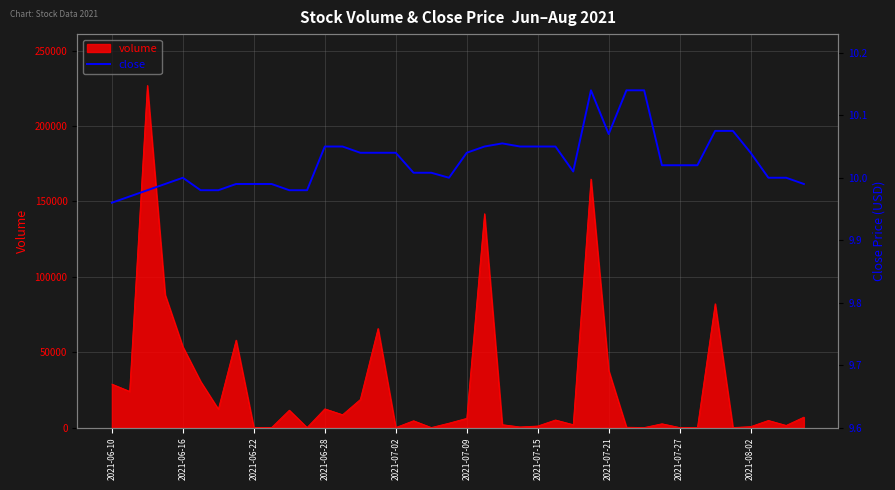

Is it true that the value at 15 is 17.3?

False